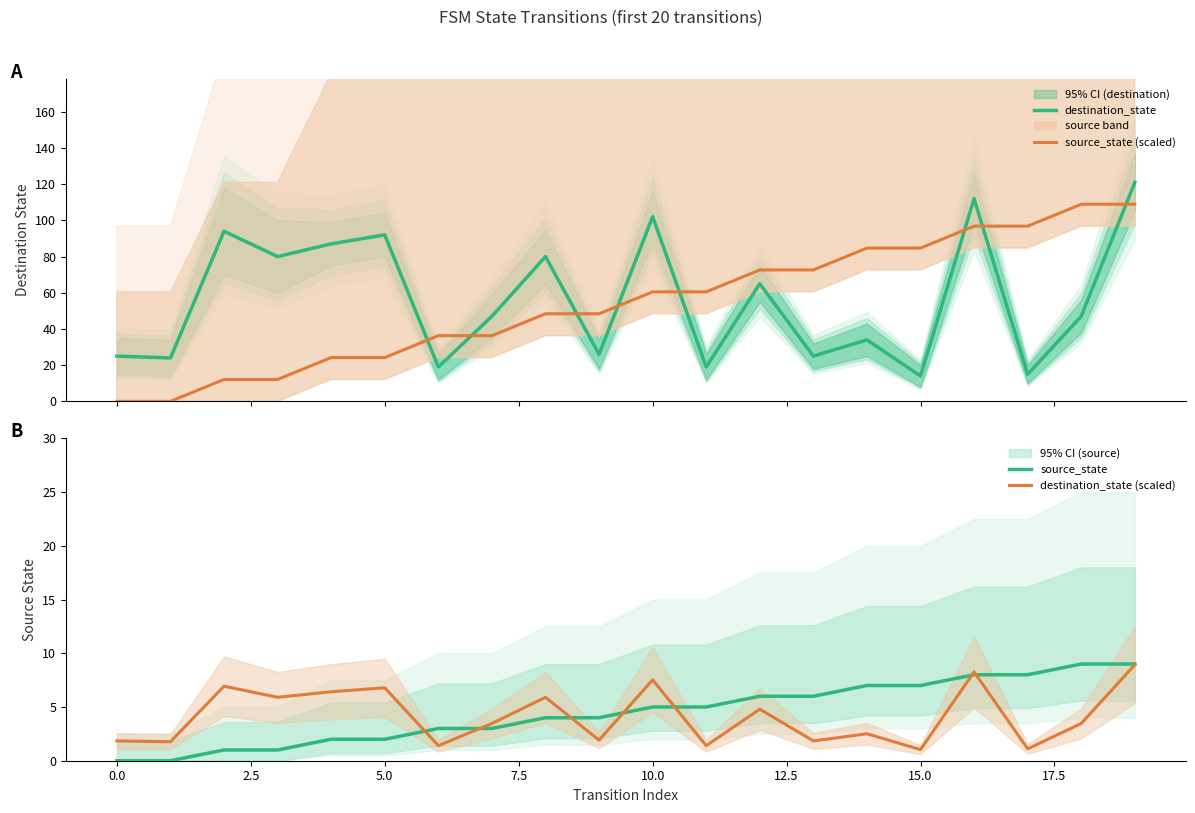

What is the highest value of the source_state (scaled) series?

108.9